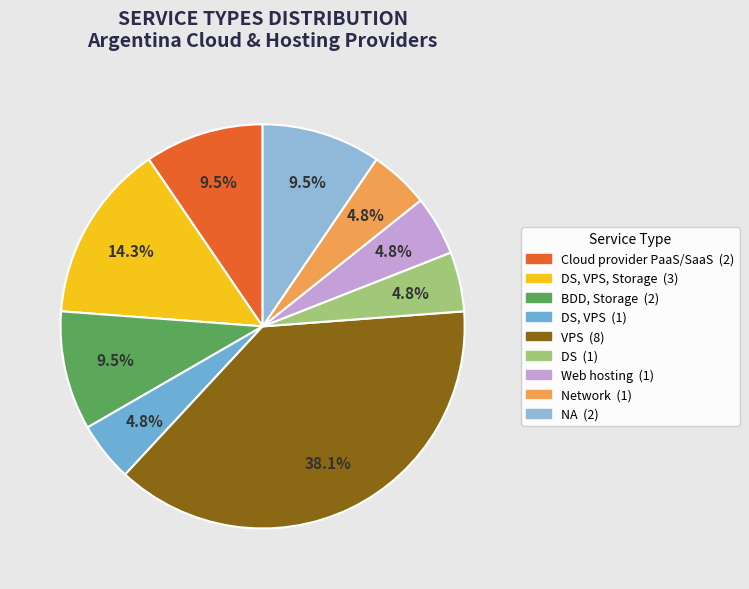

What is the largest slice in the pie chart?

VPS